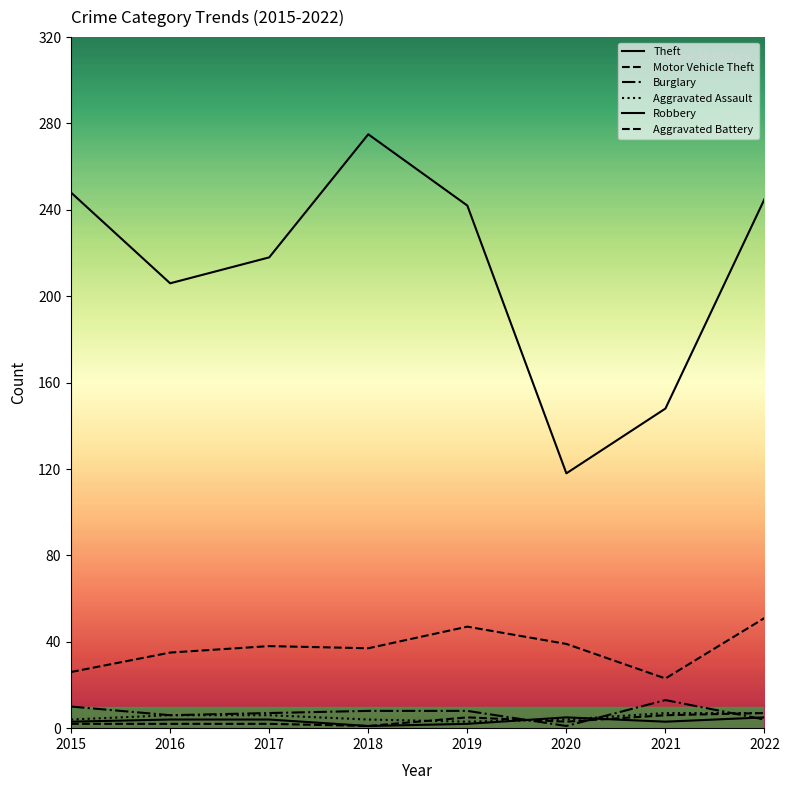

Between which two adjacent categories do Robbery and Aggravated Assault first intersect?

2019 and 2020